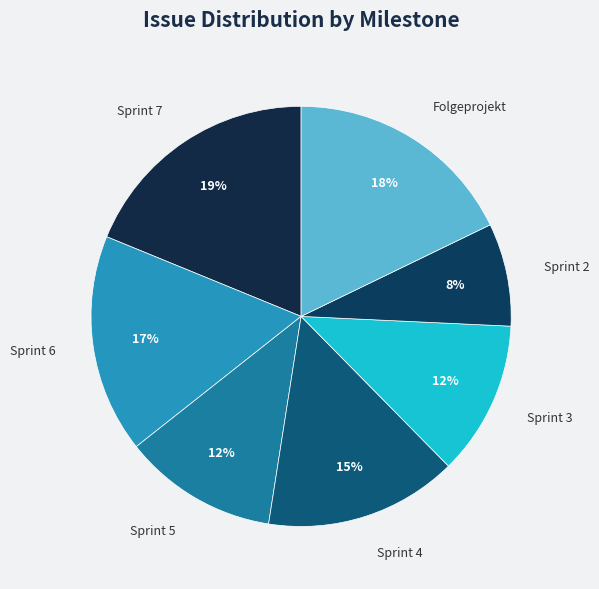

Count the number of slices in the pie.

7